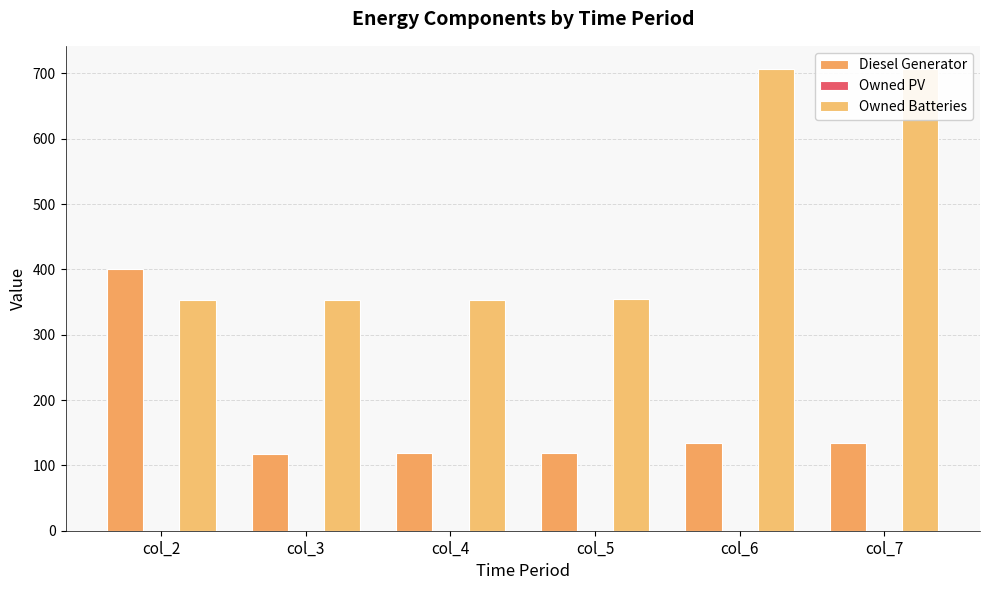

Reading right to left, transcribe all the data shown in this chart.

Diesel Generator: col_7=134	col_6=134	col_5=119	col_4=119	col_3=118	col_2=400
Owned PV: col_7=0	col_6=0	col_5=0	col_4=0	col_3=0	col_2=0
Owned Batteries: col_7=707	col_6=707	col_5=354	col_4=353	col_3=353	col_2=353